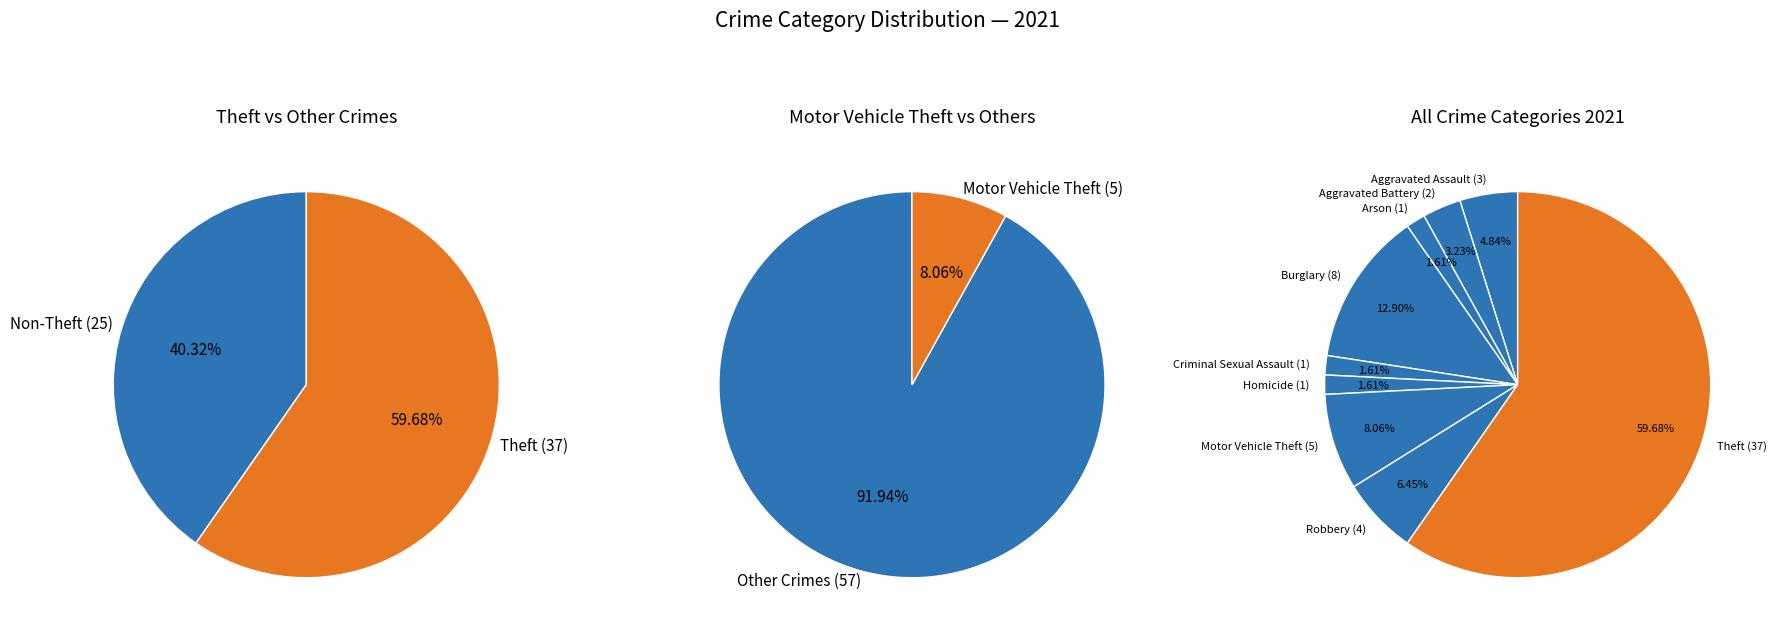

To the nearest percent, what is the combined percentage of Aggravated Battery and Criminal Sexual Assault?

5%